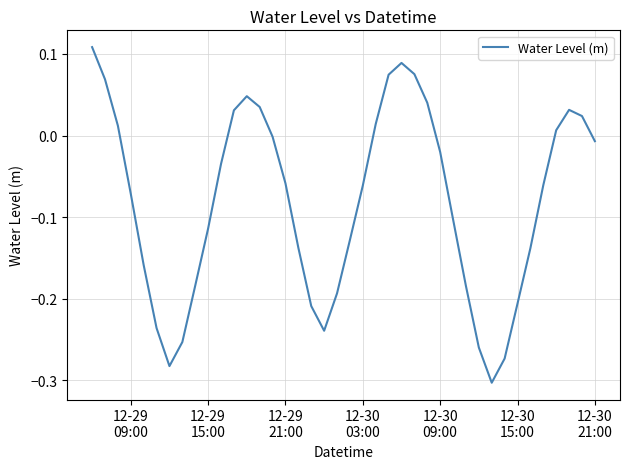

Is this an area chart (filled region under the line)?

No